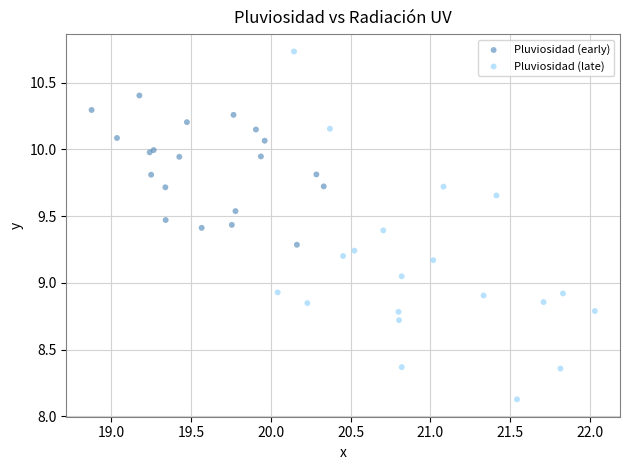

Which series has the widest spread of Y values?

Pluviosidad (late)